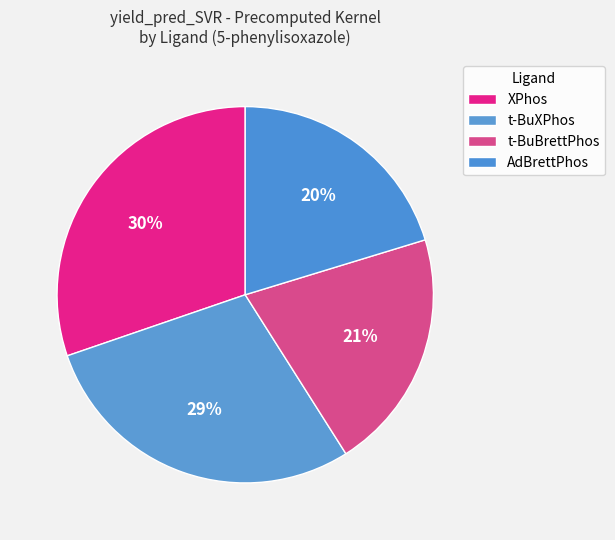

Count the number of slices in the pie.

4